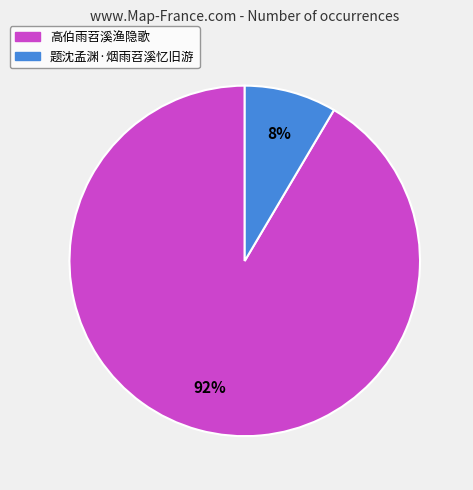

Is it true that 高伯雨苕溪渔隐歌 is 92% of the pie?

True